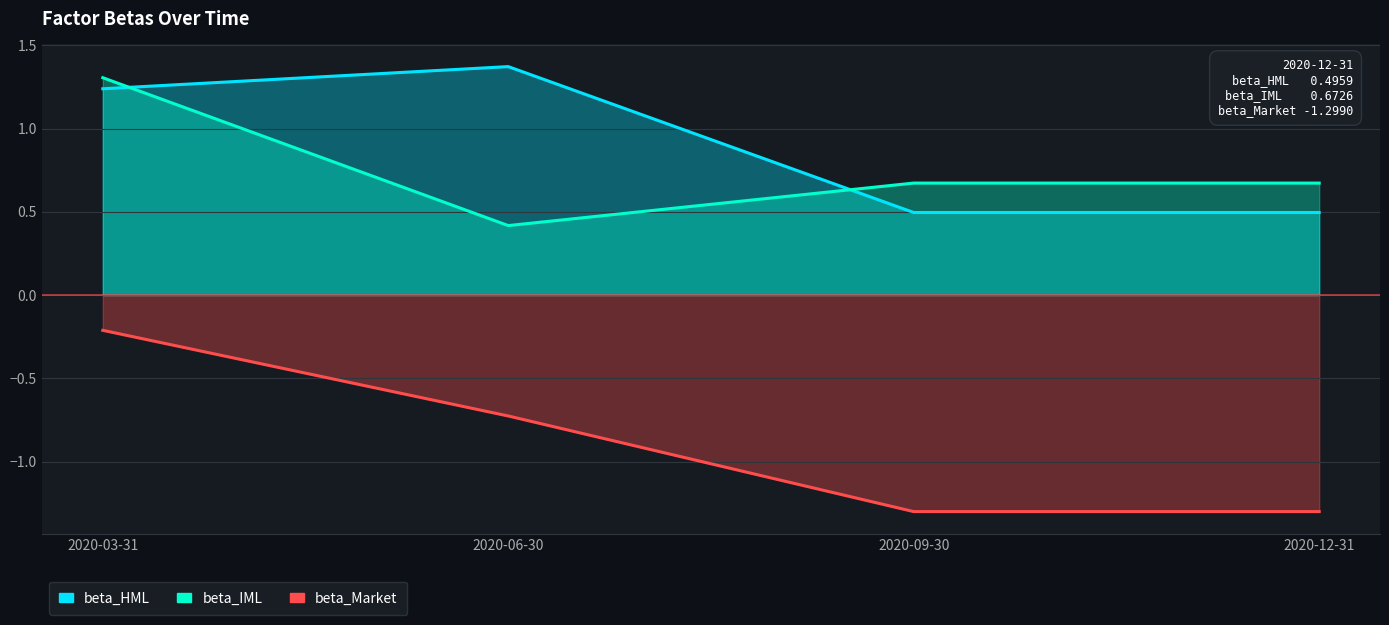

Which series changed the most between 2020-03-31 and 2020-06-30?

beta_IML